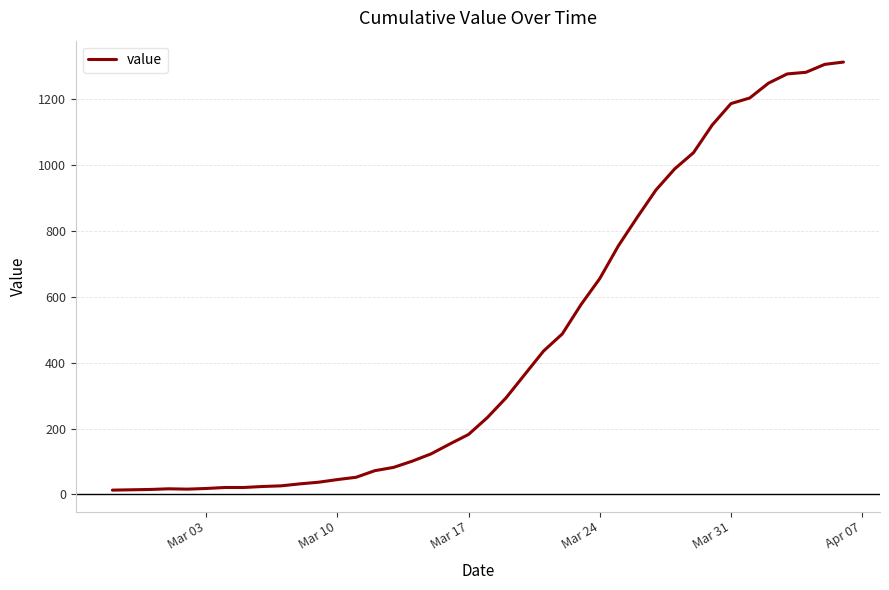

What is the minimum value shown in the chart?

13